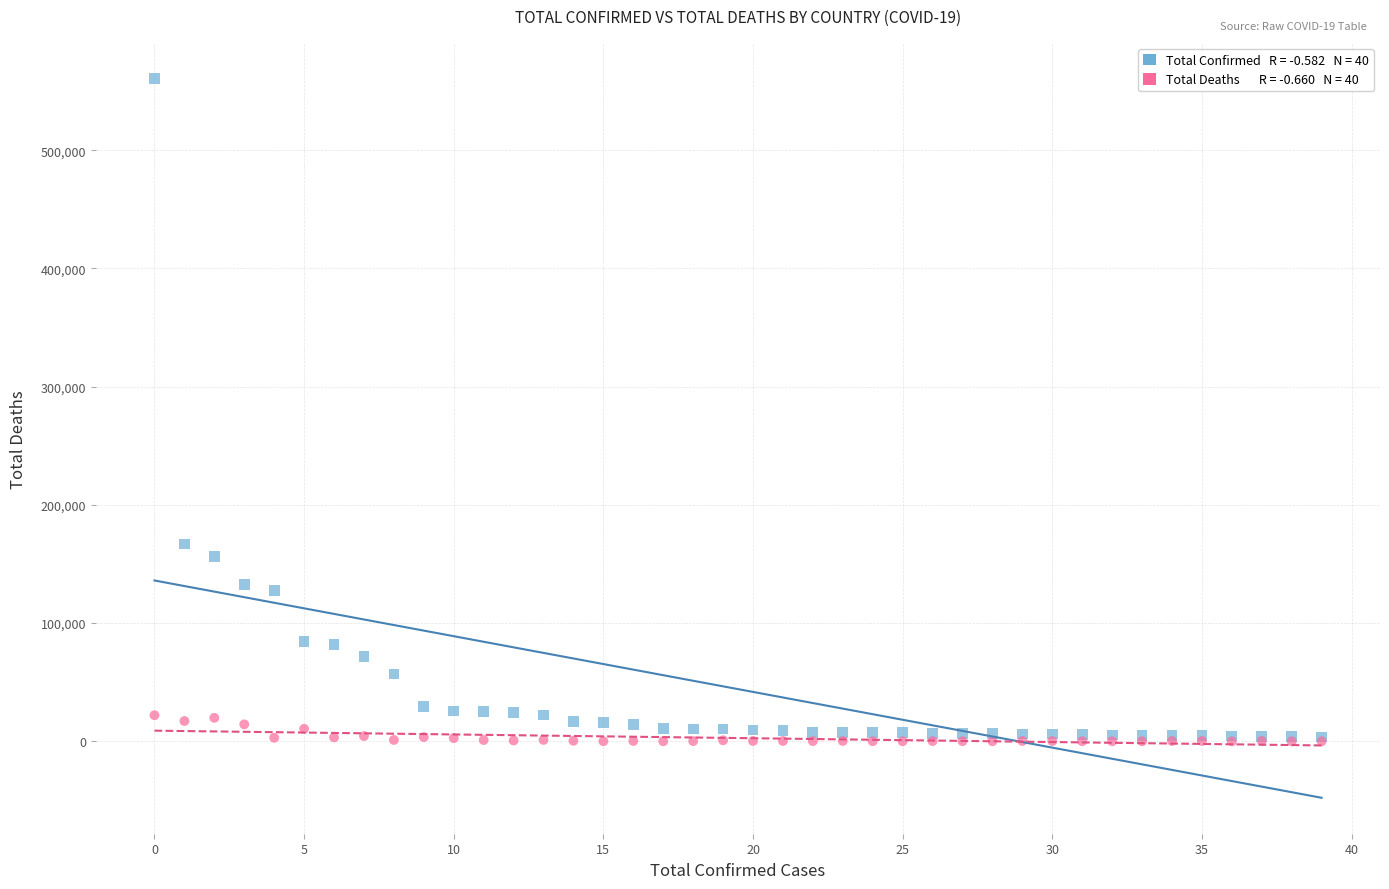

Across all series, what Y value is closest to 280227?

166831